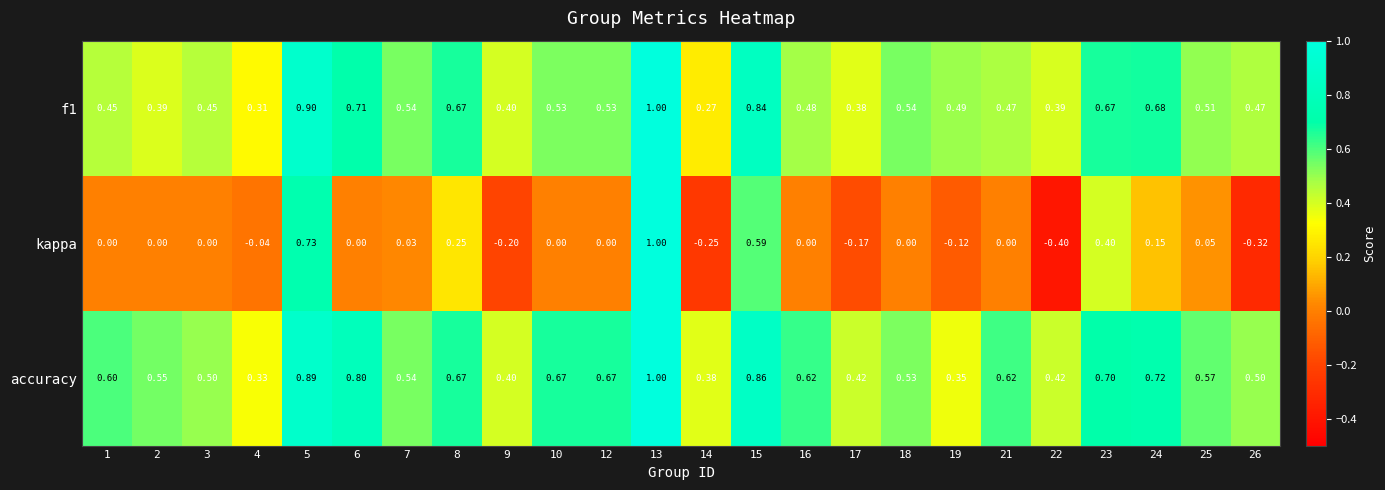

Which series has the widest spread of values?

kappa